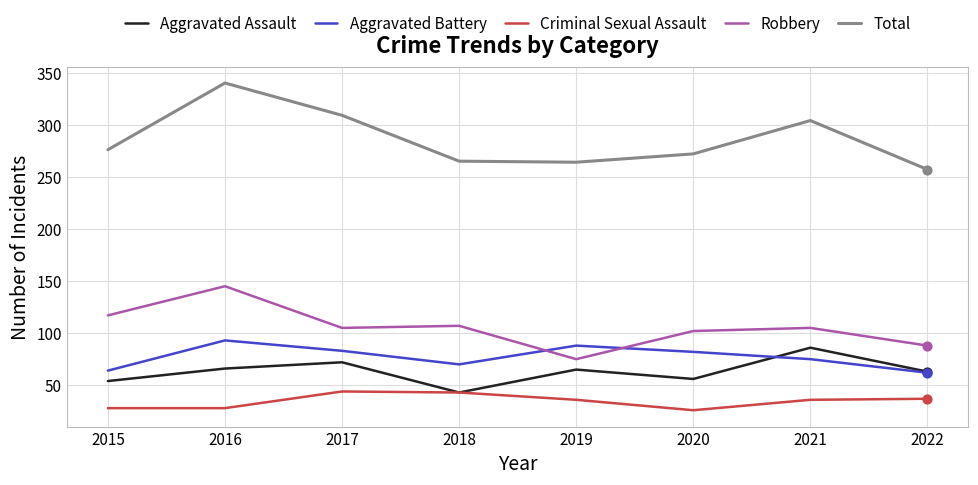

At how many categories does at least one series exceed 225?

8